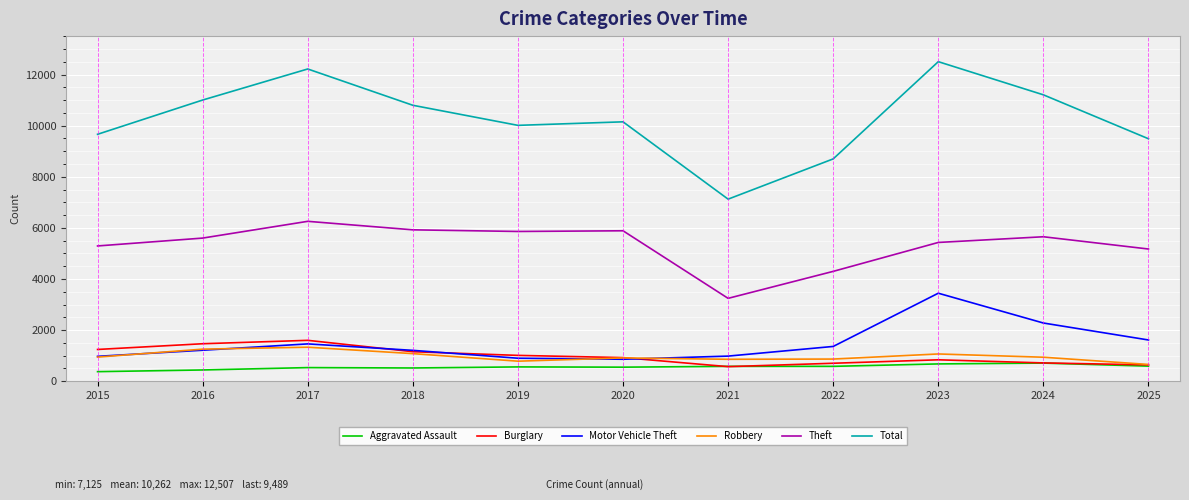

Is the value of Motor Vehicle Theft at 2025 greater than the value of Theft at 2025?

No